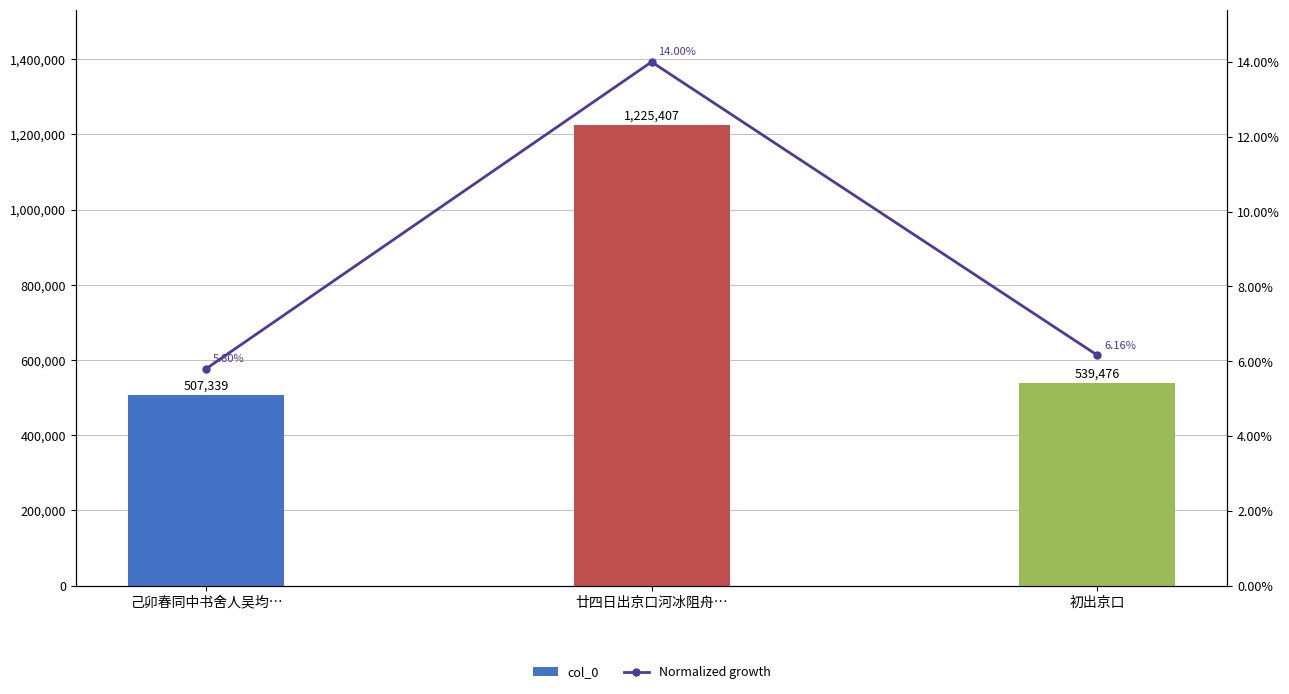

Reading right to left, extract all data points from this chart.

col_0: 初出京口=539476.0	廿四日出京口河冰阻舟…=1225407.0	己卯春同中书舍人吴均…=507339.0
Normalized growth: 初出京口=0.1	廿四日出京口河冰阻舟…=0.1	己卯春同中书舍人吴均…=0.1